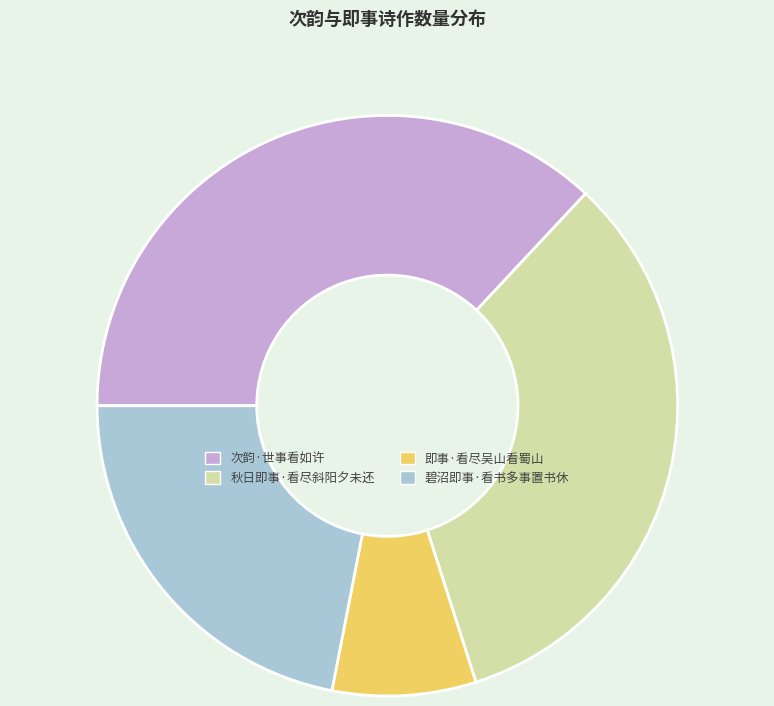

Combined, do 即事·看尽吴山看蜀山 and 秋日即事·看尽斜阳夕未还 account for over 50%?

No